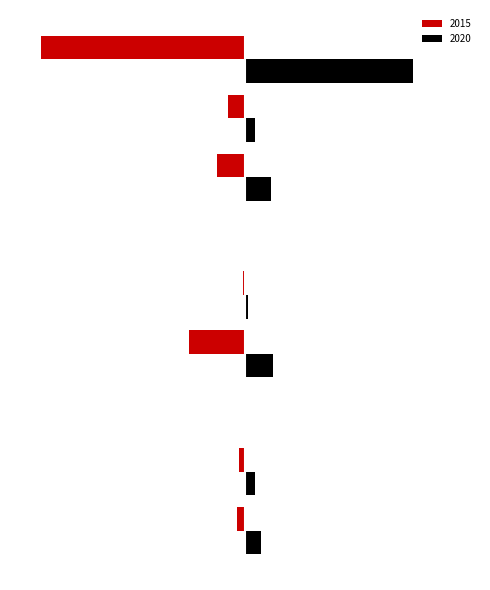

What are all the series names shown in the legend?

2015, 2020